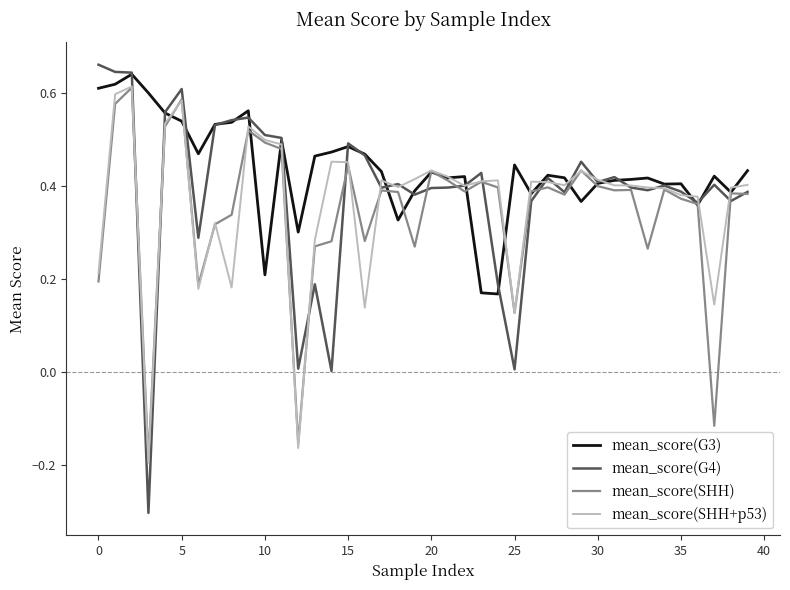

At how many categories does at least one series exceed 0?

40